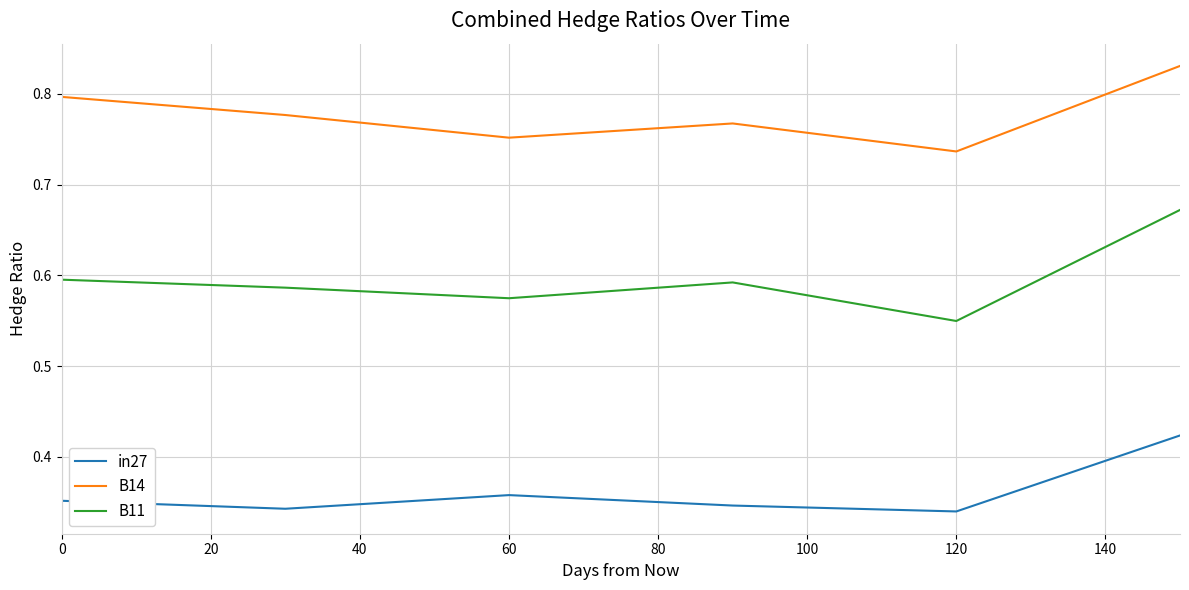

What is the difference between the maximum and minimum values in the in27 series?

0.1